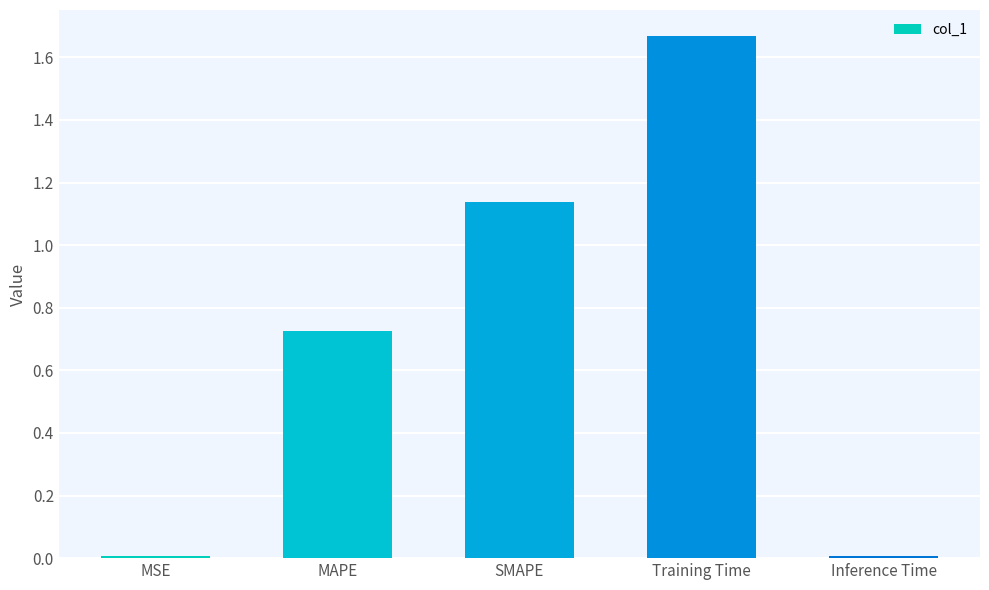

The chart shows a value of 0.6 at Training Time. True or false?

False